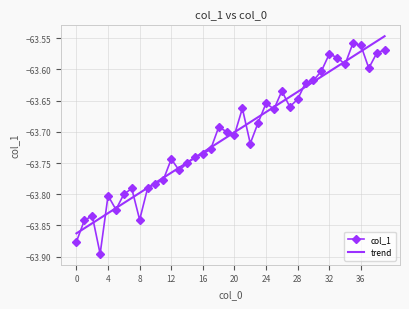

Which series has the largest range (max minus min)?

col_1